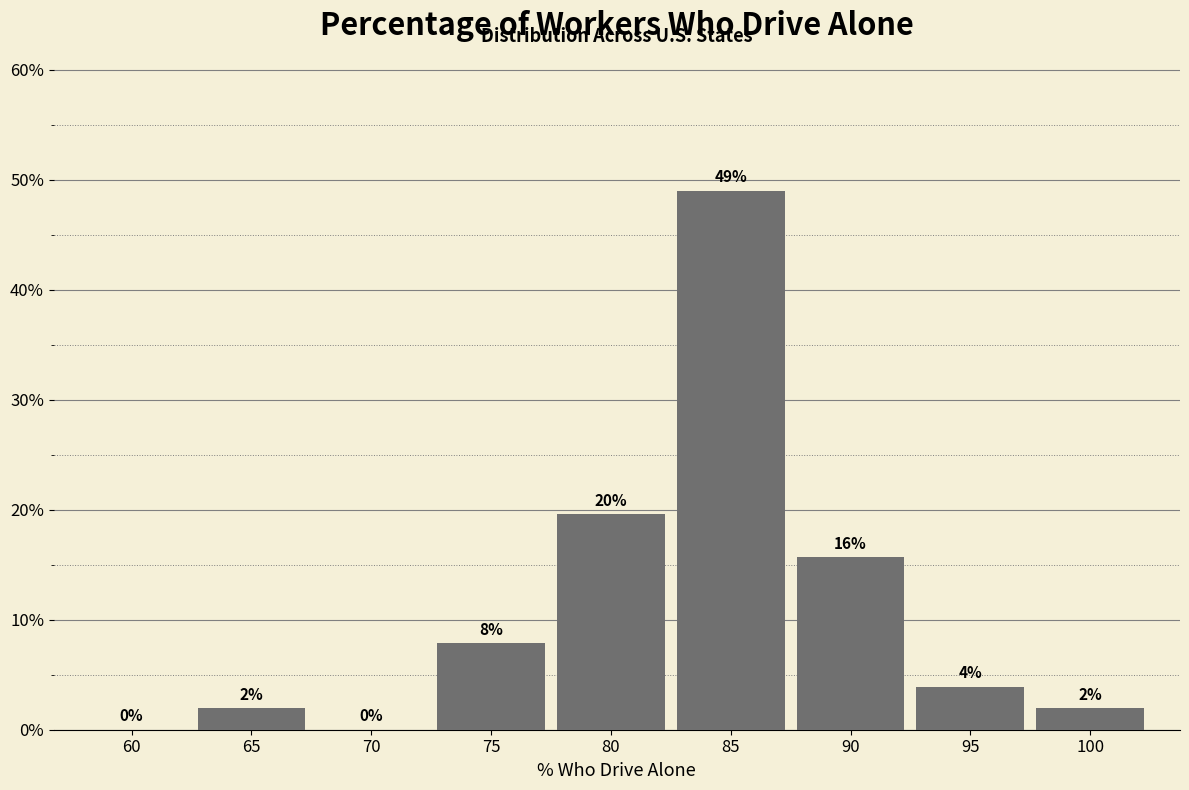

Are the bars horizontal?

No